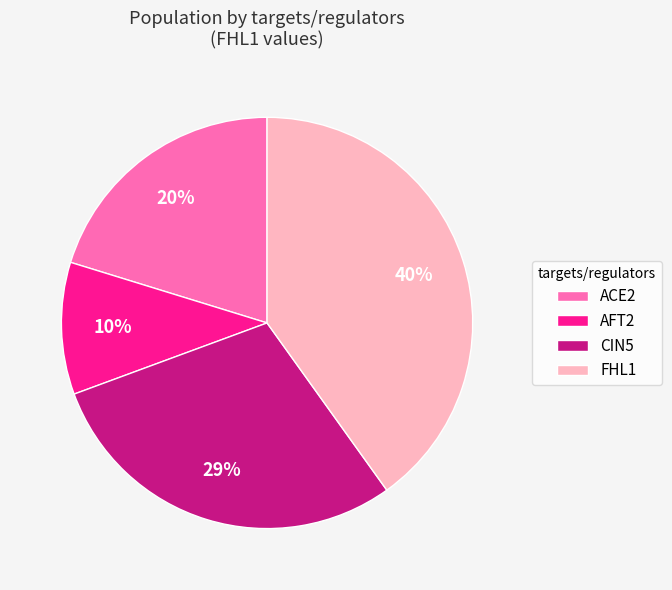

True or false: AFT2 accounts for 5% of the total.

False